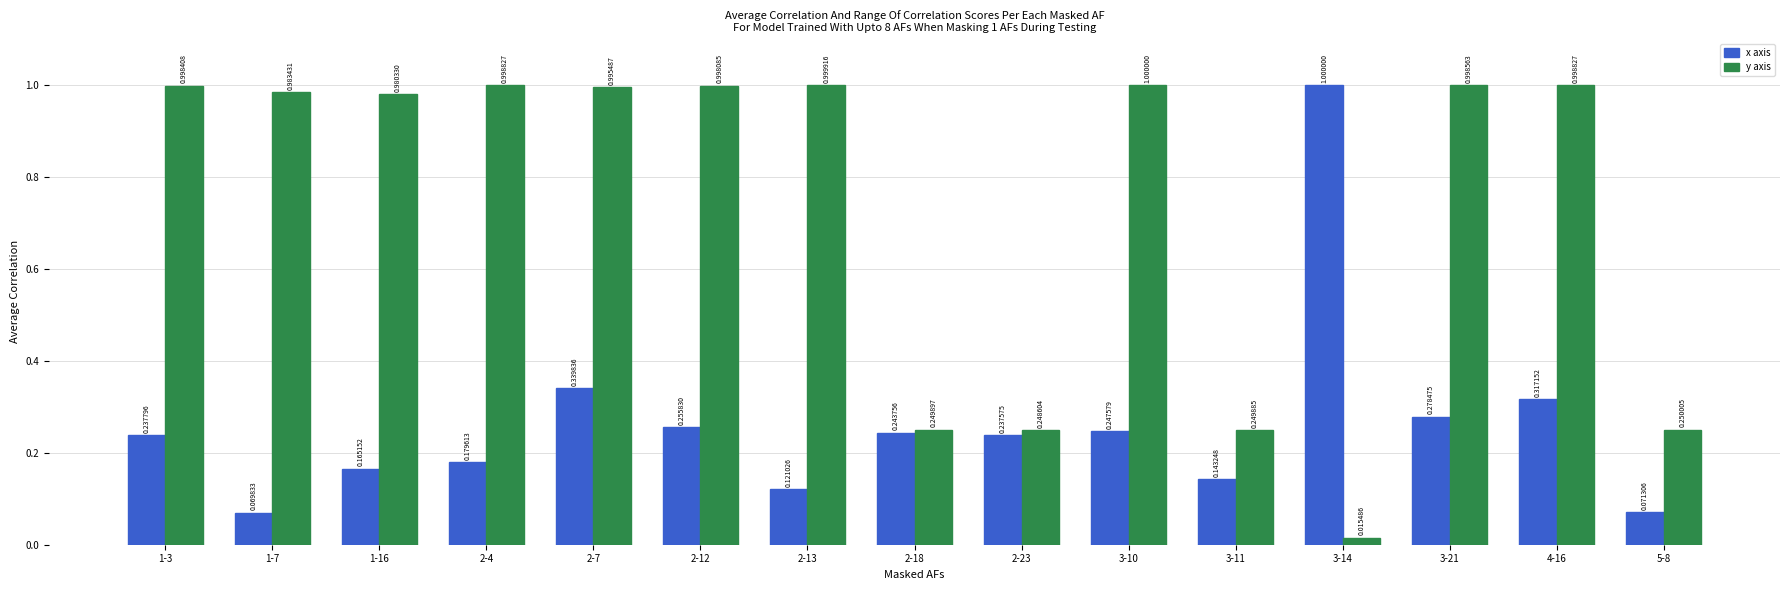

What is the sum of all y axis values?

11.0